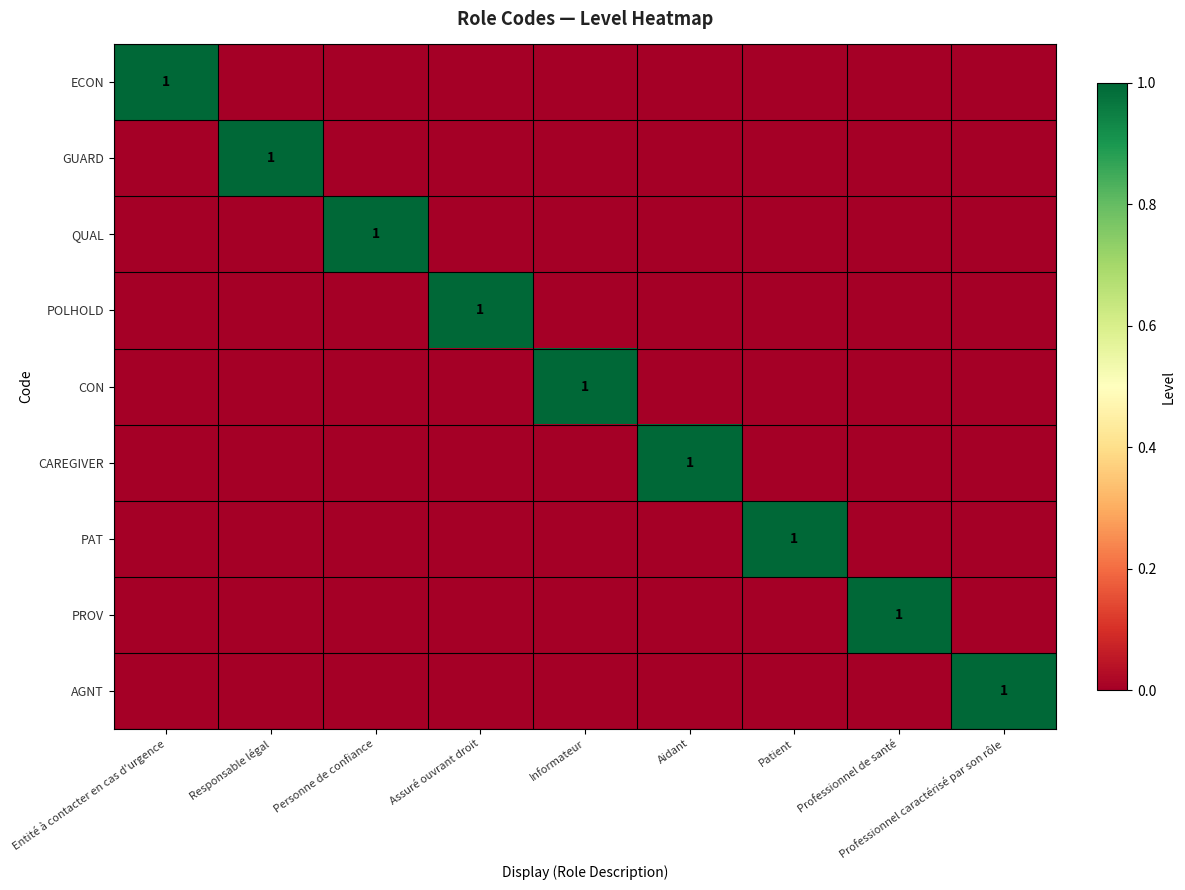

How many data points in QUAL are above 0?

1